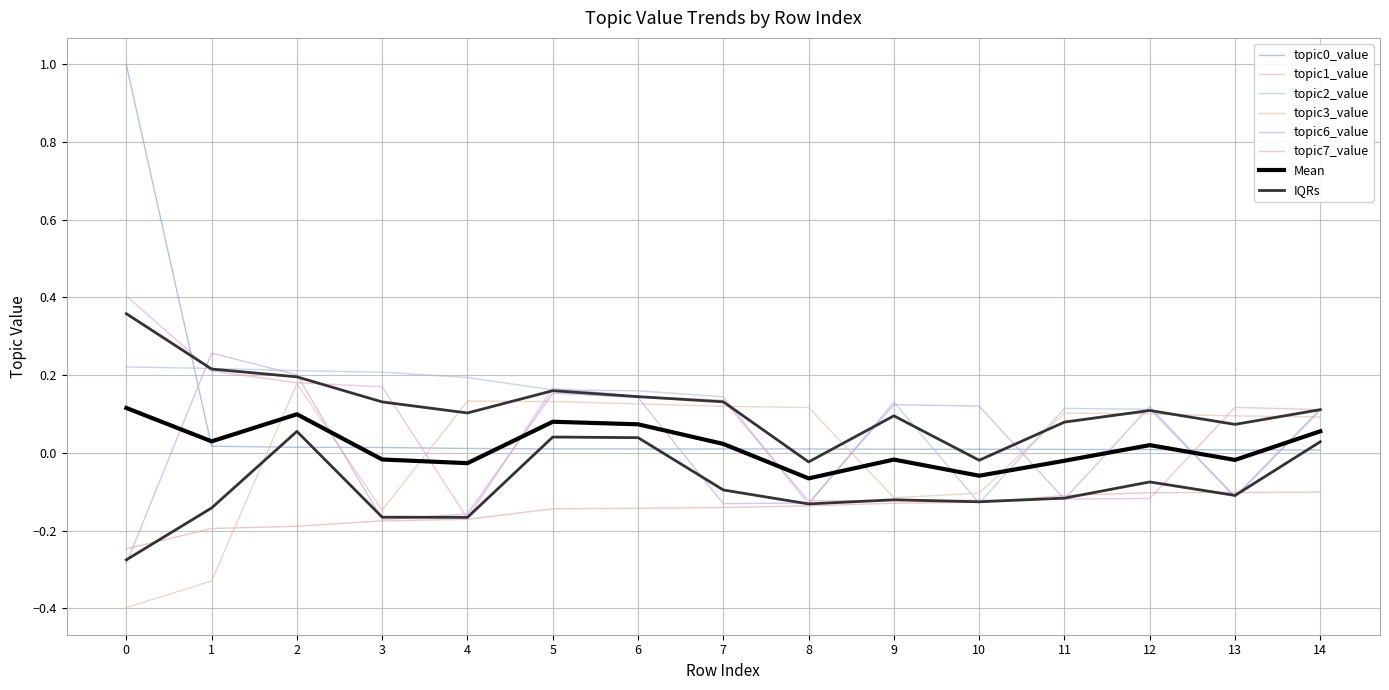

Between 5 and 12, which series saw the biggest shift?

topic7_value